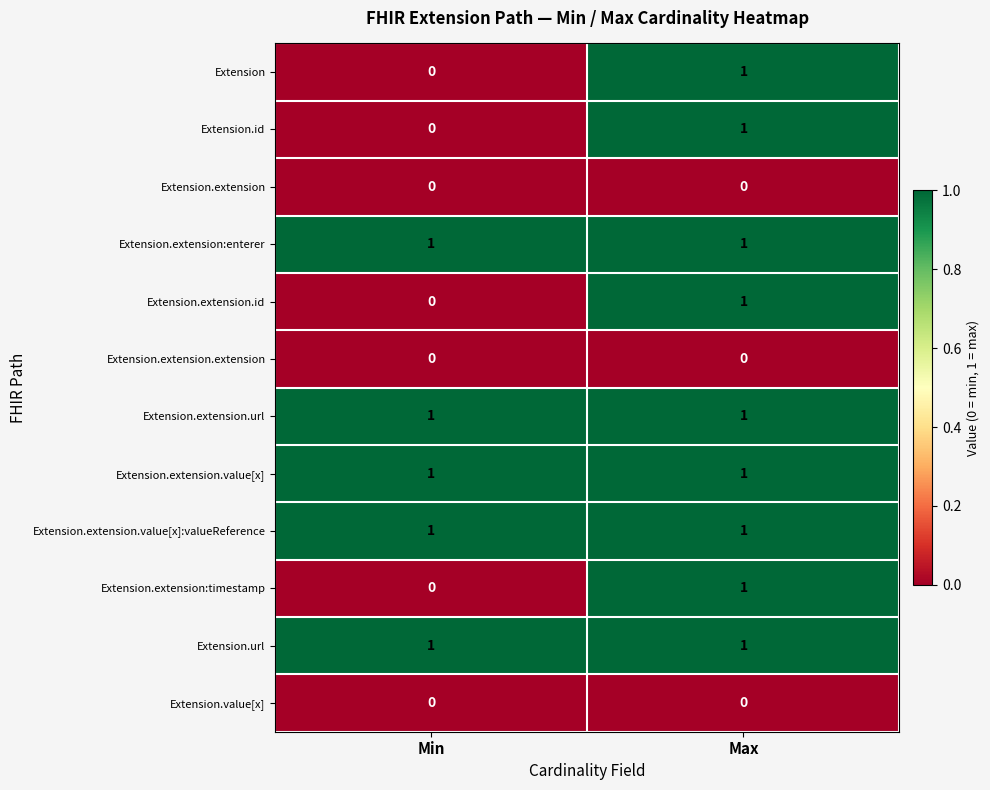

At which category is the sum across all series the highest?

Max